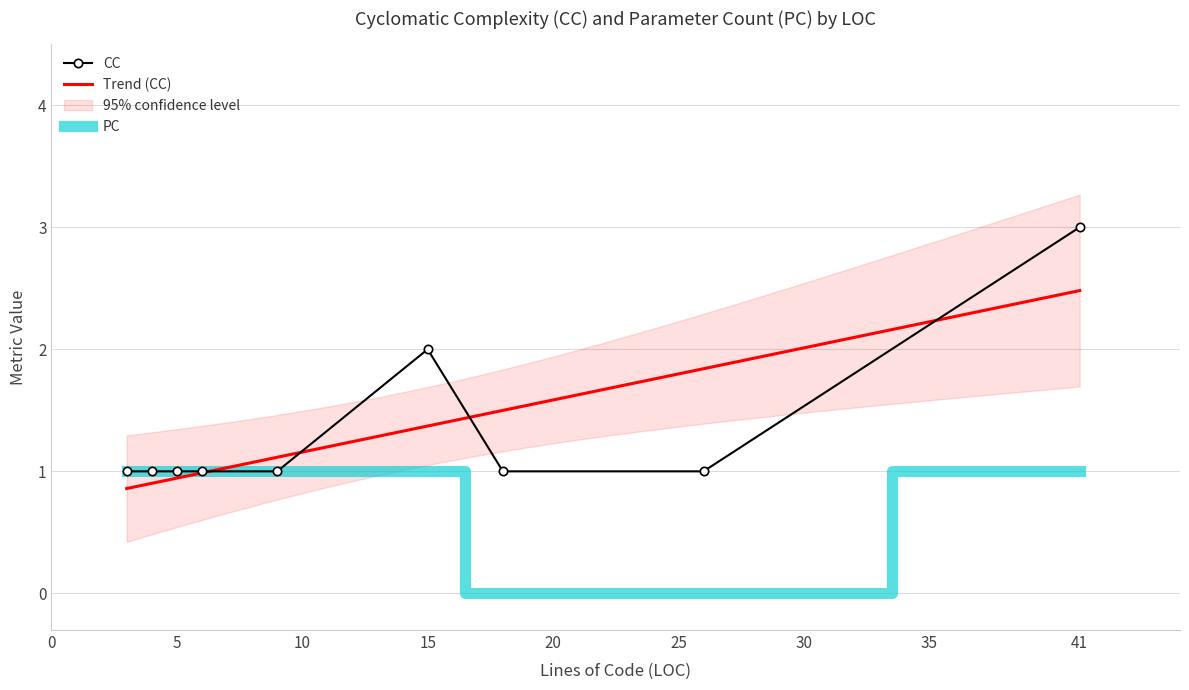

Is this an area chart (filled region under the line)?

No